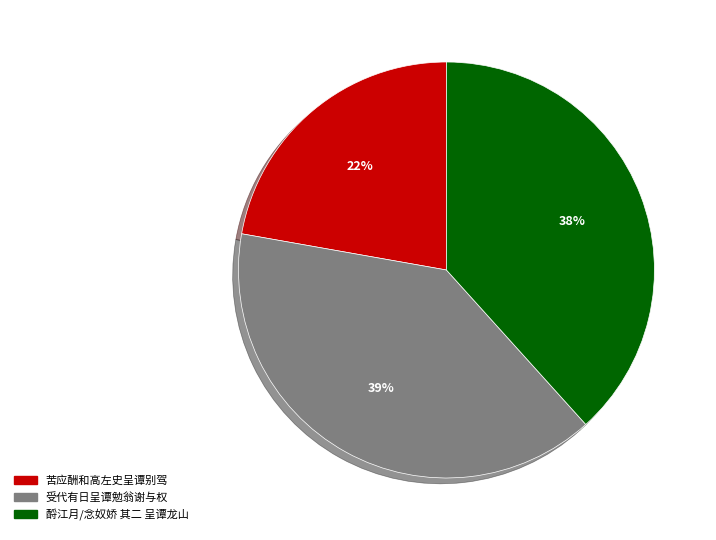

What is the largest slice in the pie chart?

受代有日呈谭勉翁谢与权